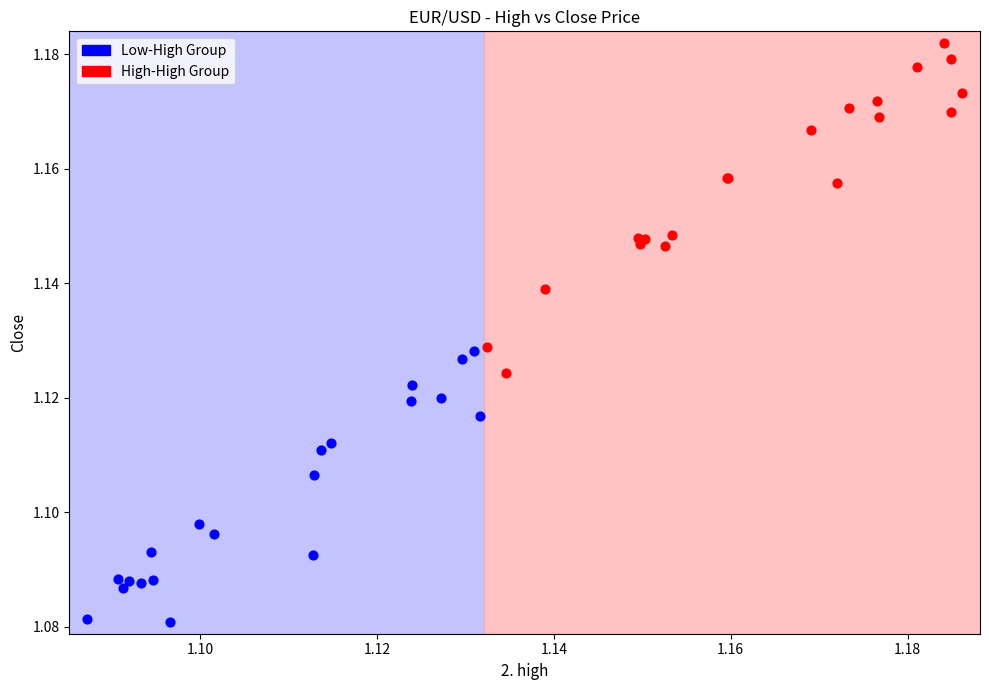

Which series reaches the minimum Y coordinate?

Low-High Group